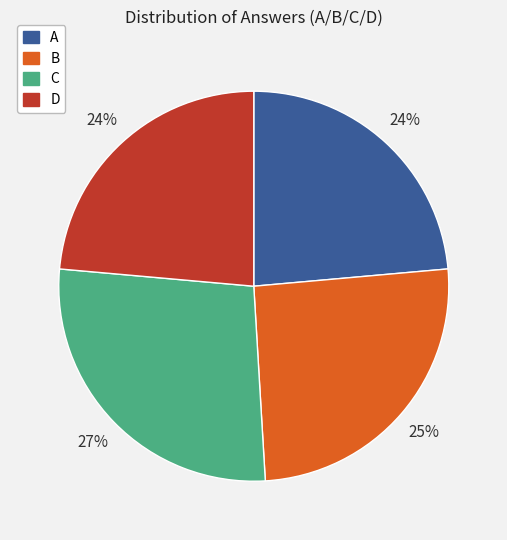

Which slice is the largest?

C